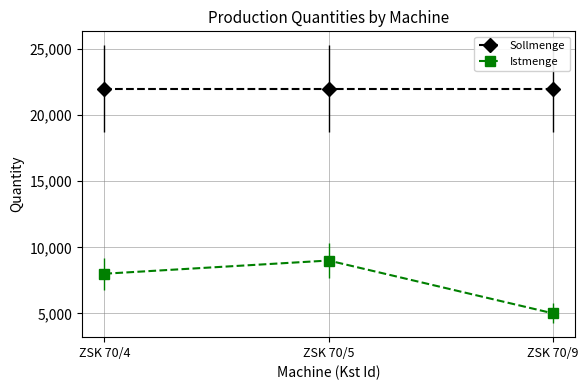

At which category does the chart reach its peak across all series?

ZSK 70/4